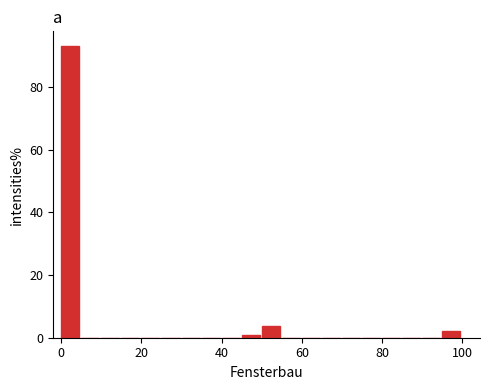

Read against the x-axis, roughly where is the centre of the tallest bar?

2